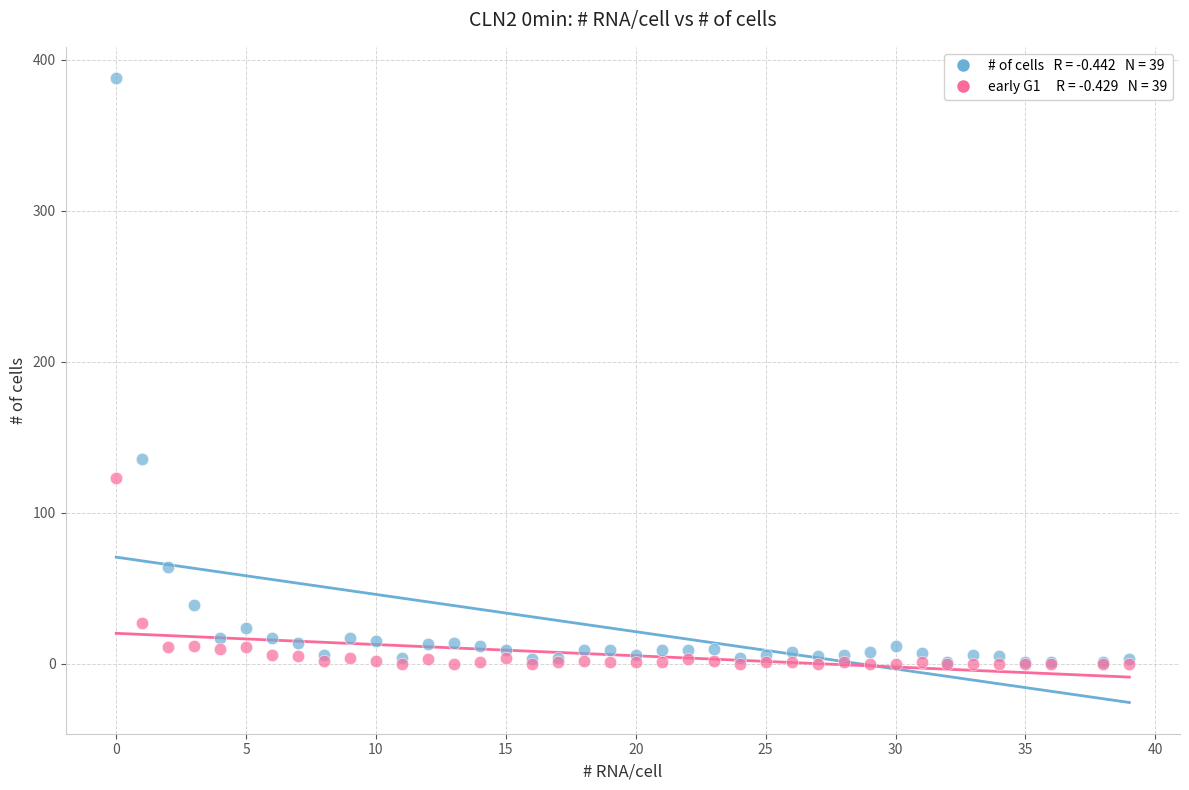

Across all series, what Y value is closest to 194?

136